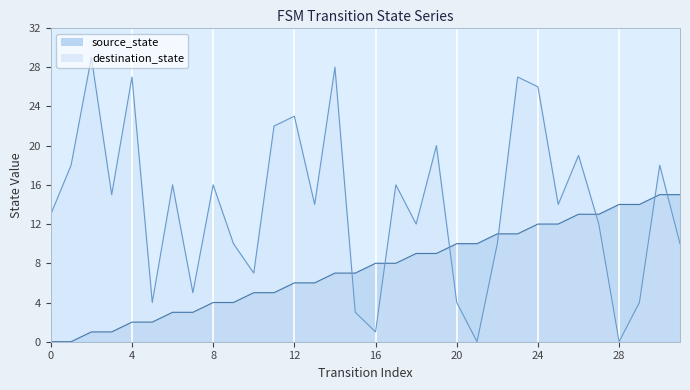

What is the average value of the destination_state series?

14